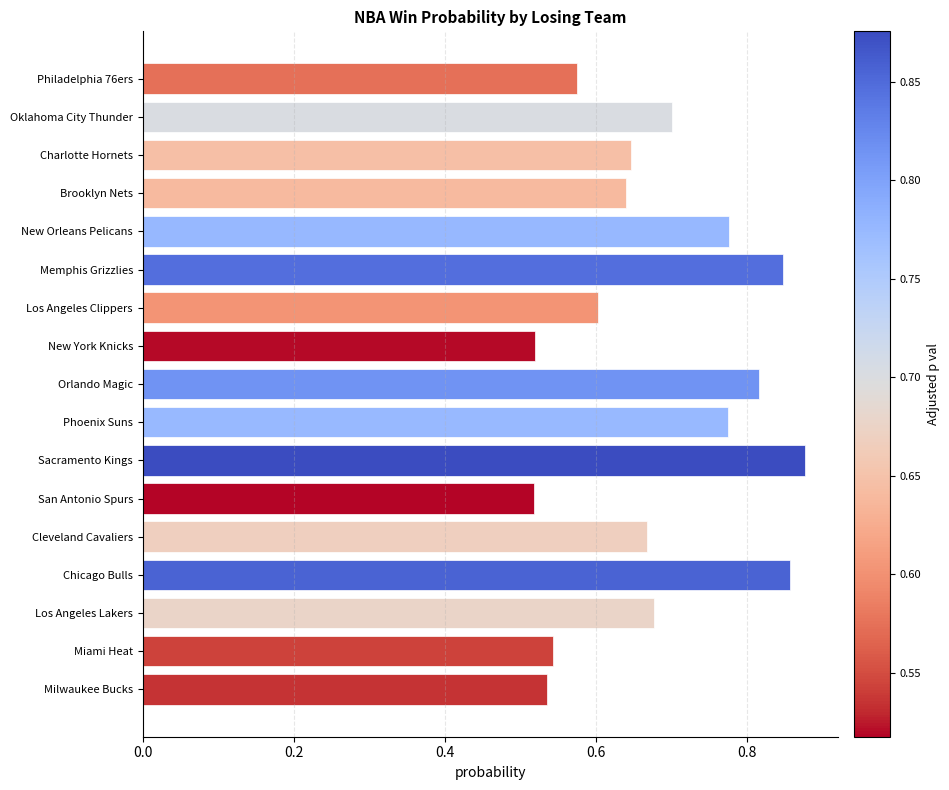

Between Sacramento Kings and Philadelphia 76ers, which is larger?

Sacramento Kings